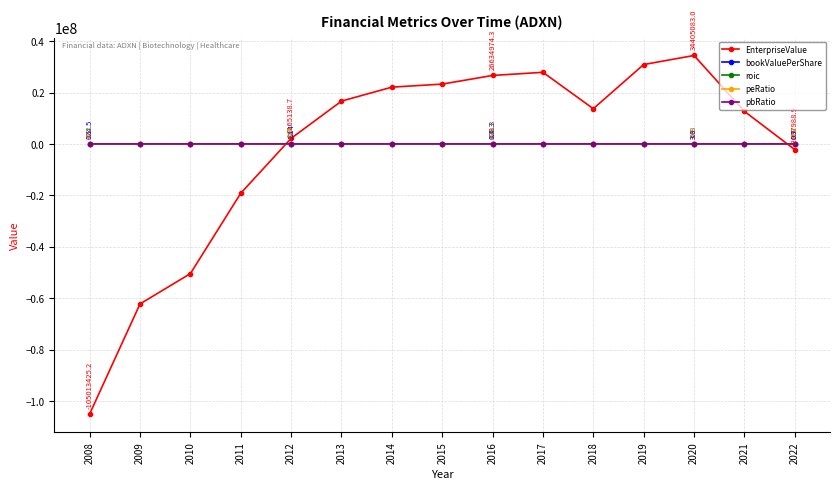

Which series has the widest spread of values?

EnterpriseValue